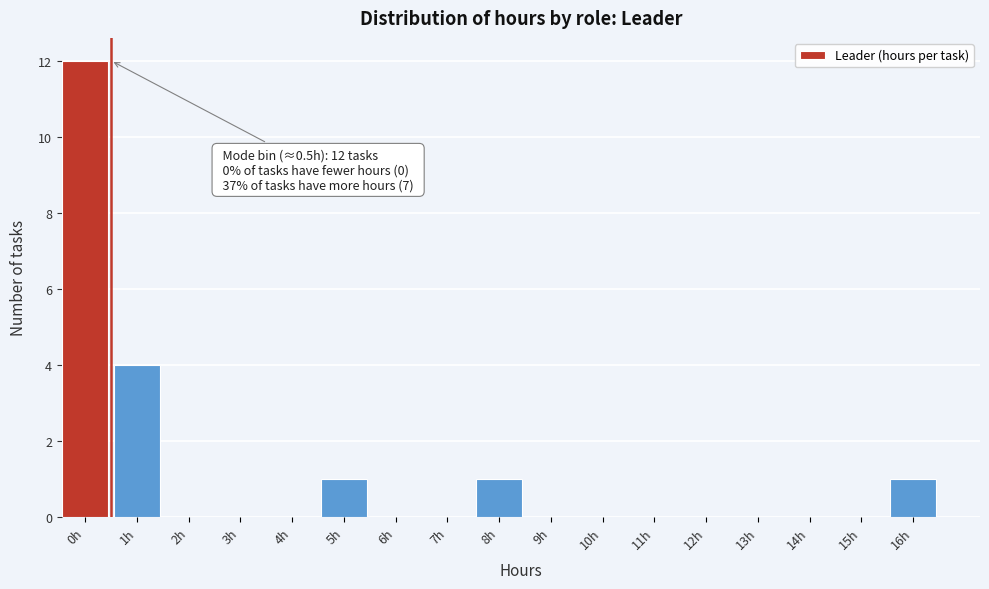

Reading left to right, transcribe all the data shown in this chart.

0h=12	1h=4	2h=0	3h=0	4h=0	5h=1	6h=0	7h=0	8h=1	9h=0	10h=0	11h=0	12h=0	13h=0	14h=0	15h=0	16h=1